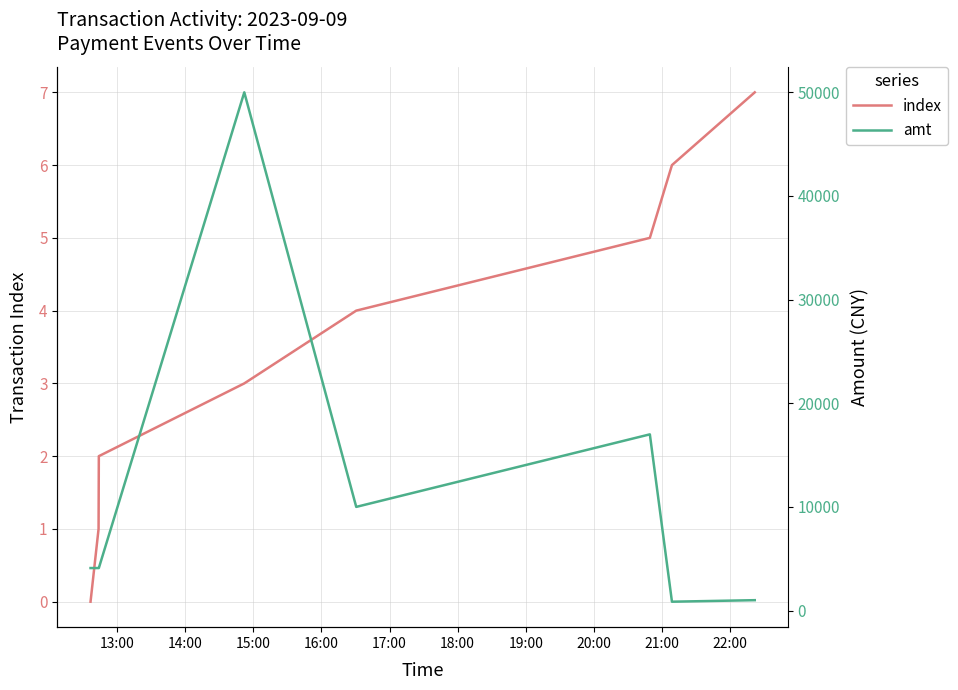

What is the highest value of the index series?

7